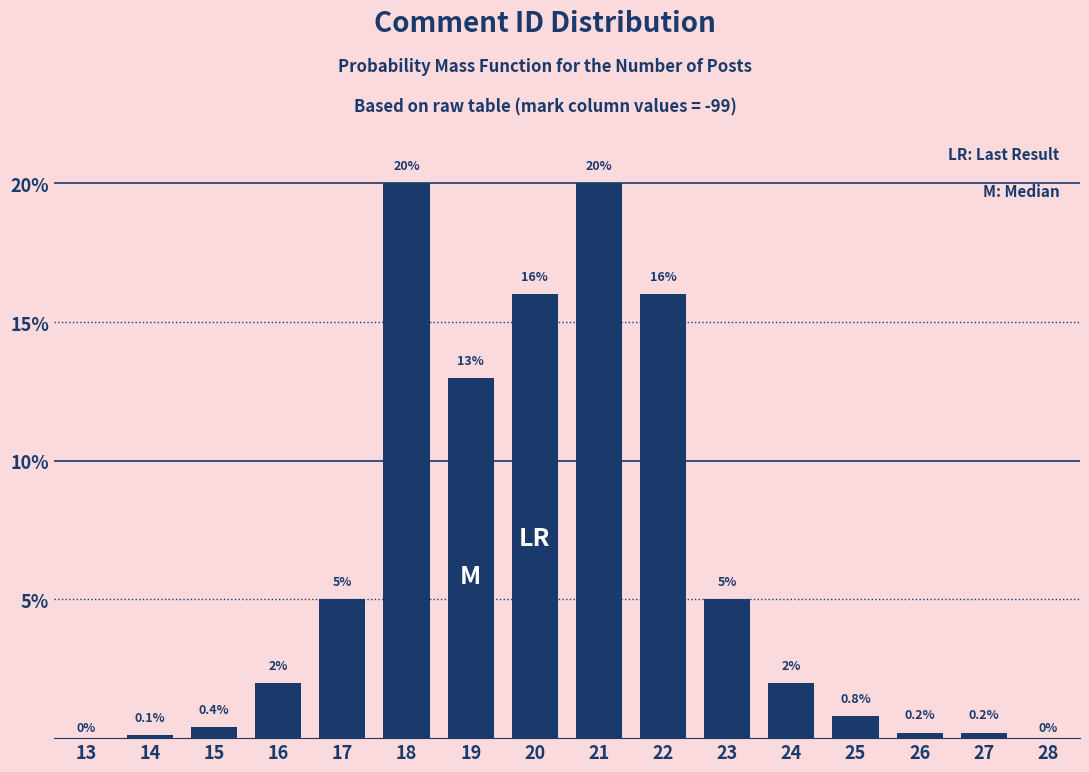

Reading right to left, transcribe all the data shown in this chart.

28=0.0	27=0.2	26=0.2	25=0.8	24=2.0	23=5.0	22=16.0	21=20.0	20=16.0	19=13.0	18=20.0	17=5.0	16=2.0	15=0.4	14=0.1	13=0.0